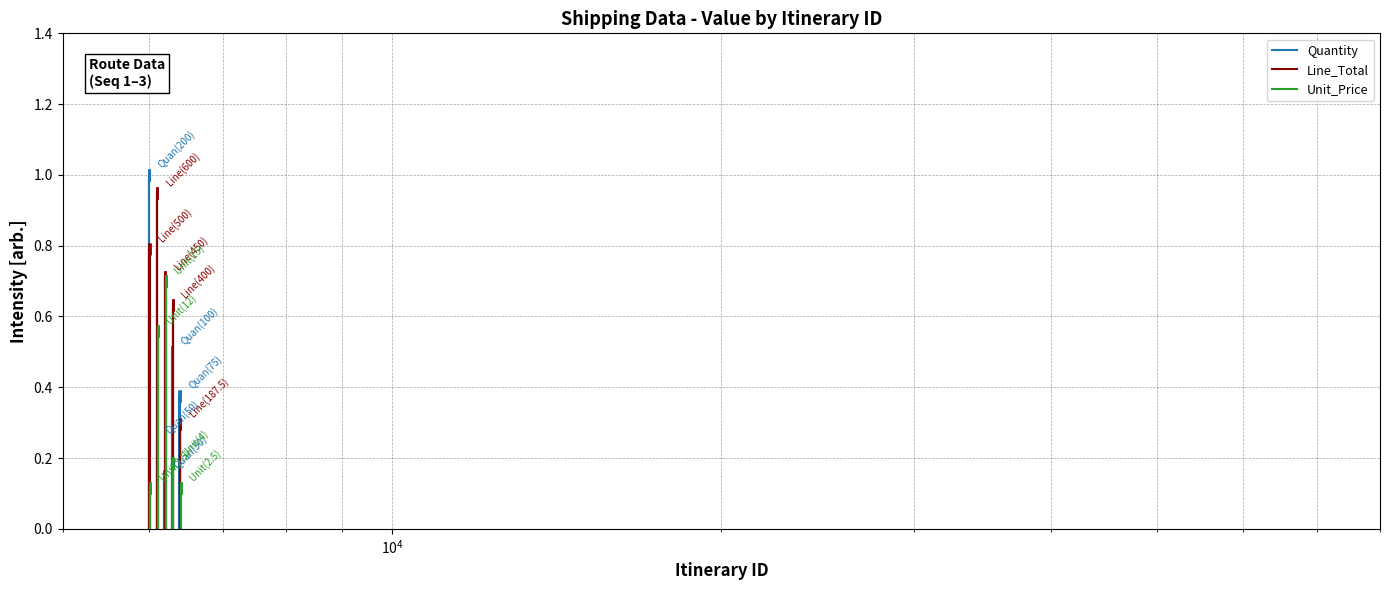

True or false: Line_Total has a value of -0.5 at $\mathdefault{10^{2}}$.

False